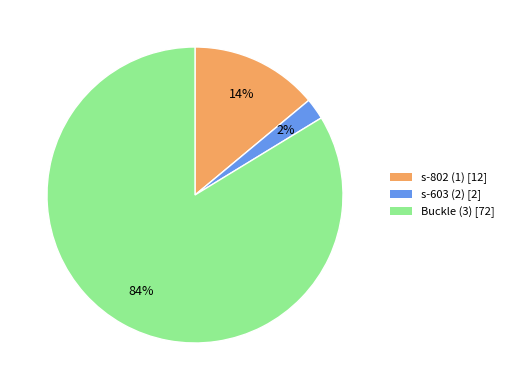

Rank the categories by value from highest to lowest.

Buckle (3), s-802 (1), s-603 (2)